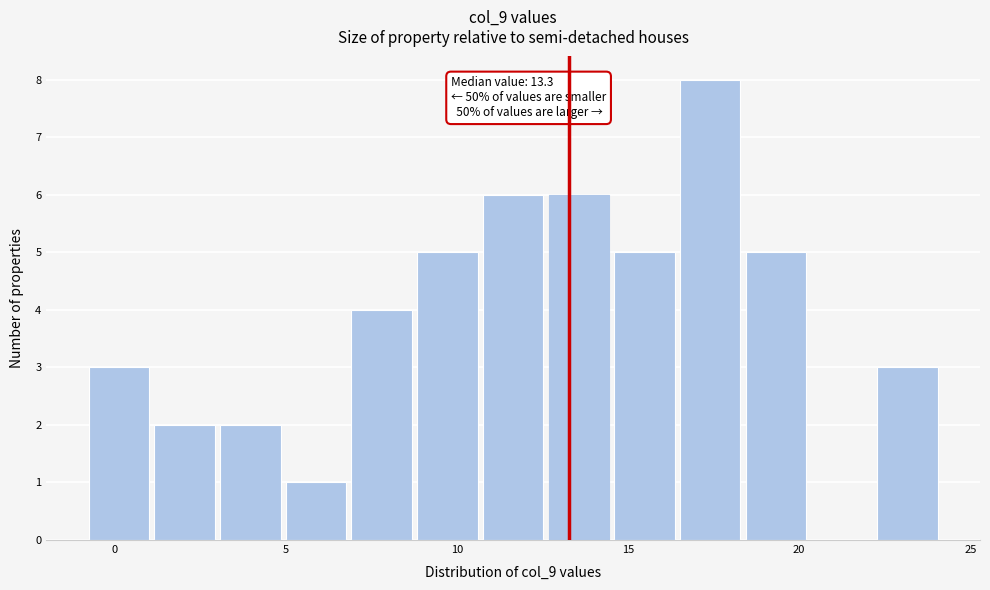

Read against the x-axis, roughly where is the centre of the tallest bar?

17.5